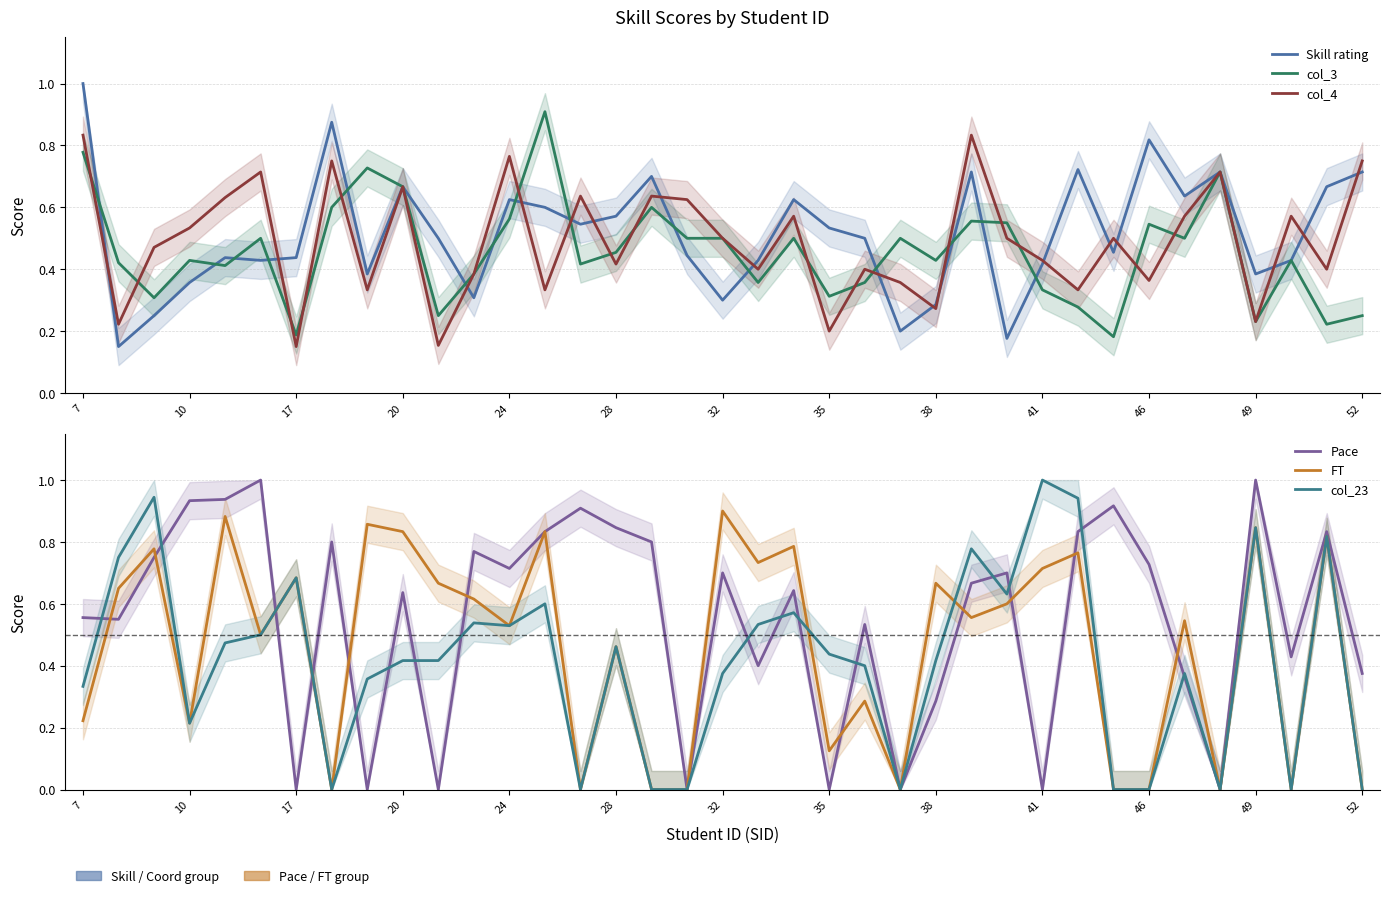

Where do col_23 and col_3 first cross each other?

7 and 10